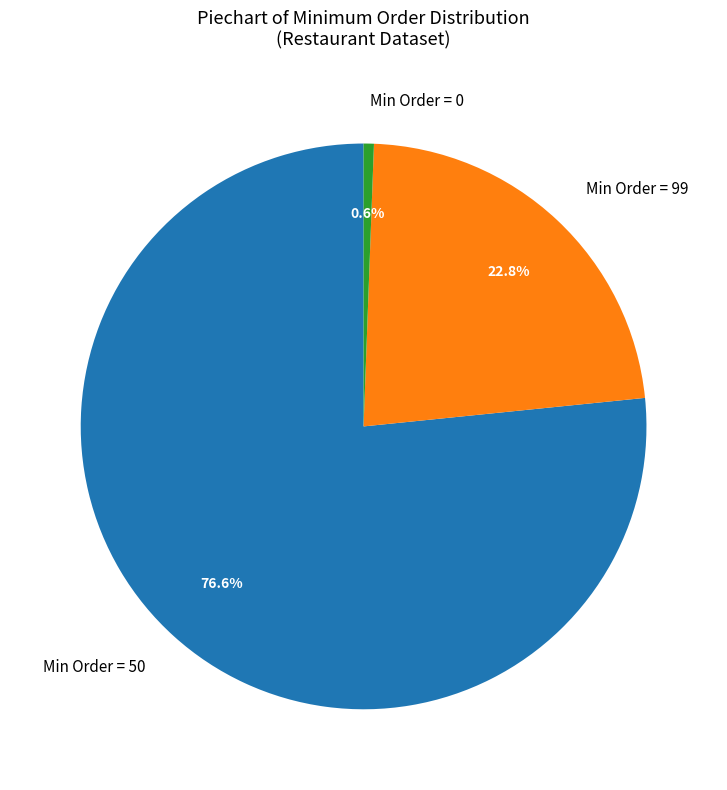

Which slice is the largest?

Min Order = 50